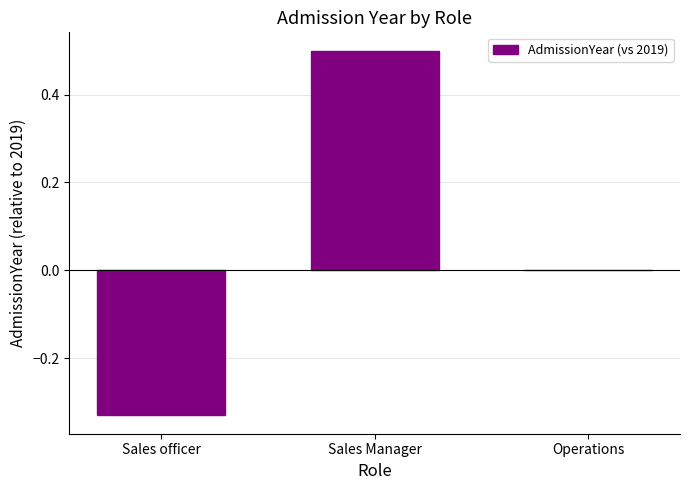

Where is the data nearest to the value 0?

Operations